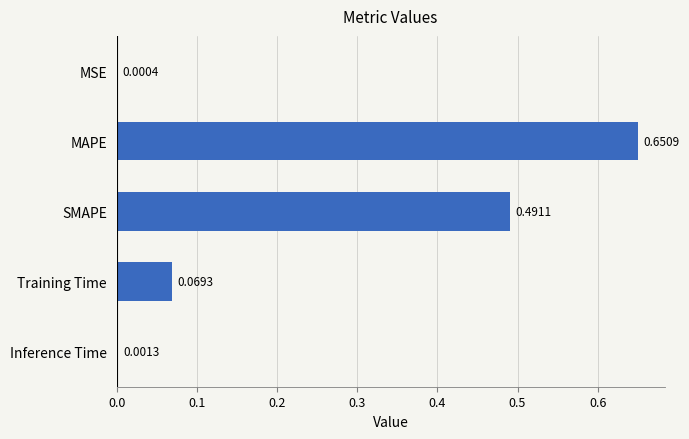

What is the sum of all values?

1.2